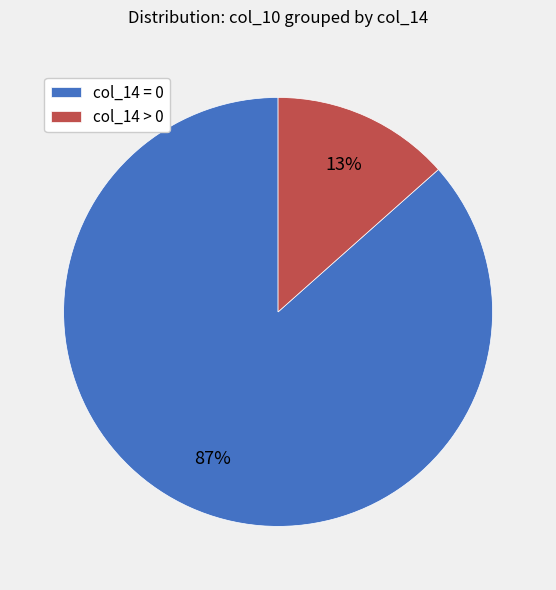

To the nearest percent, what is the average slice percentage?

50%